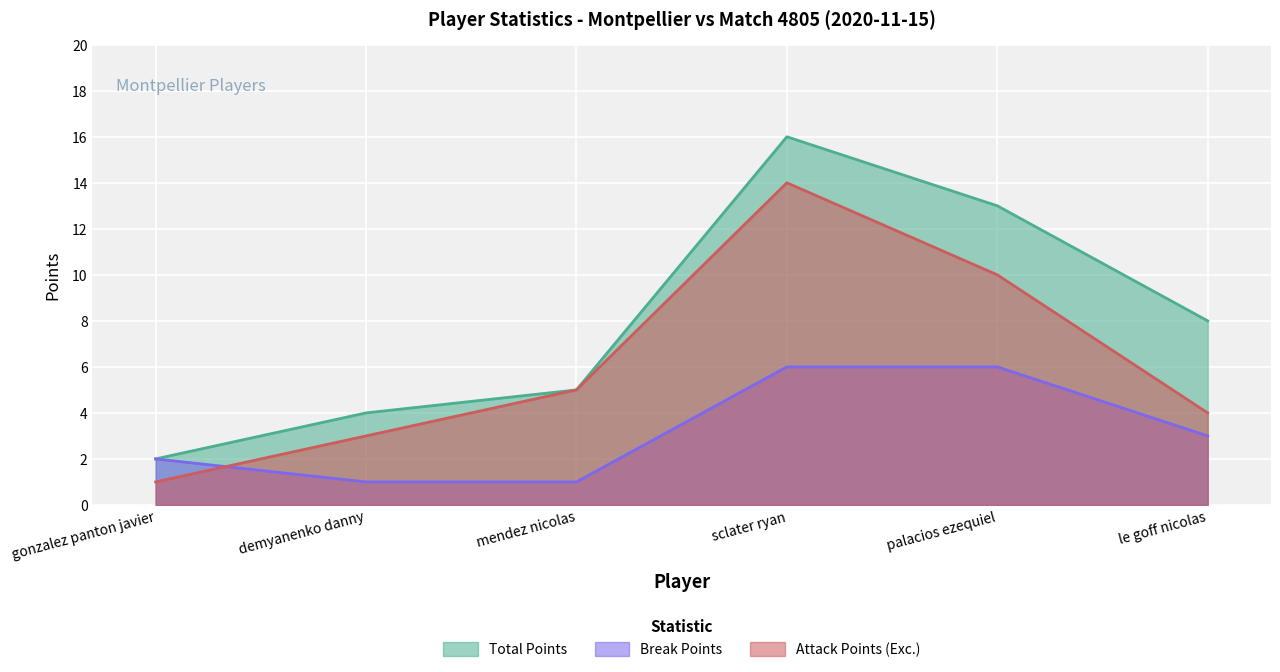

Reading left to right, transcribe all the data shown in this chart.

Total Points: 2	4	5	16	13	8
Break Points: 2	1	1	6	6	3
Attack Points (Exc.): 1	3	5	14	10	4